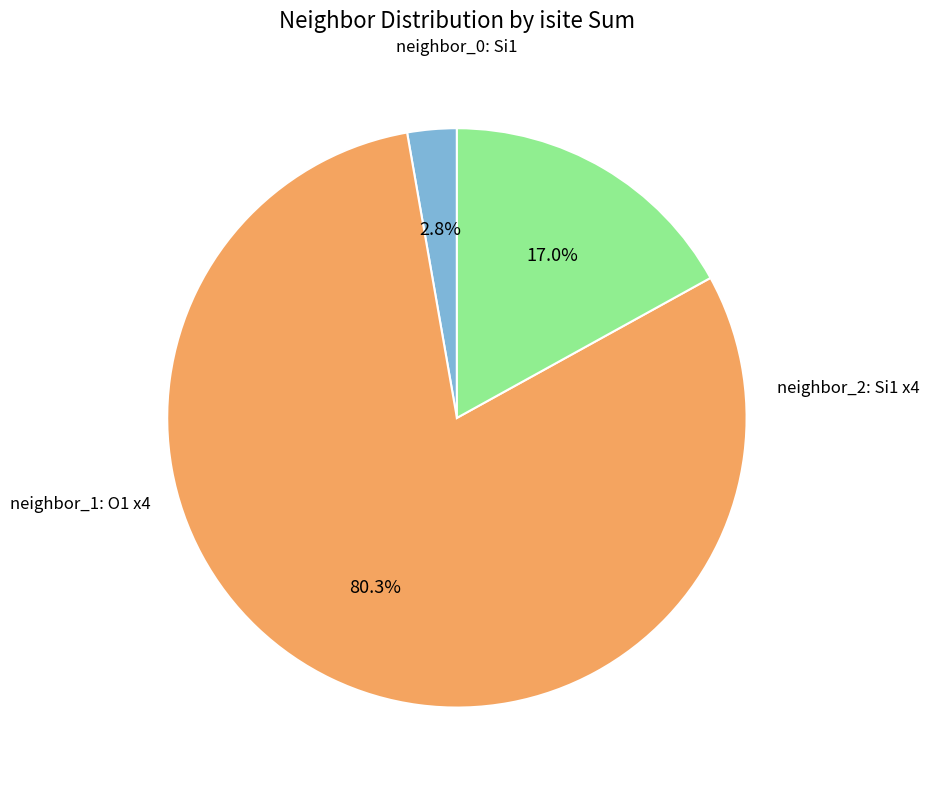

Does any single category account for the majority?

Yes